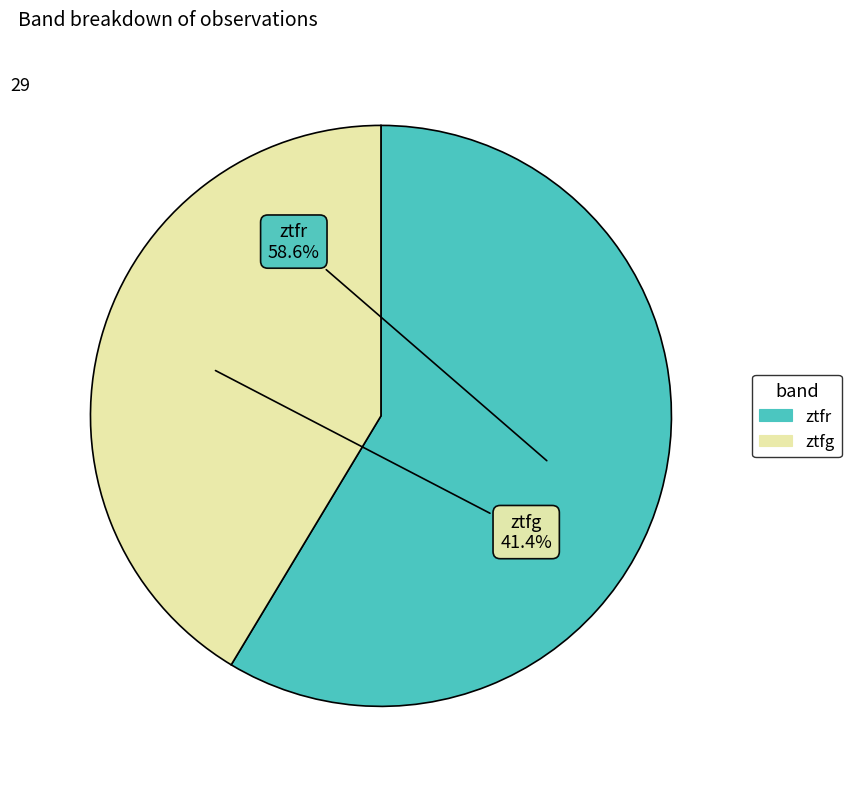

Rank the categories by value from lowest to highest.

ztfg, ztfr